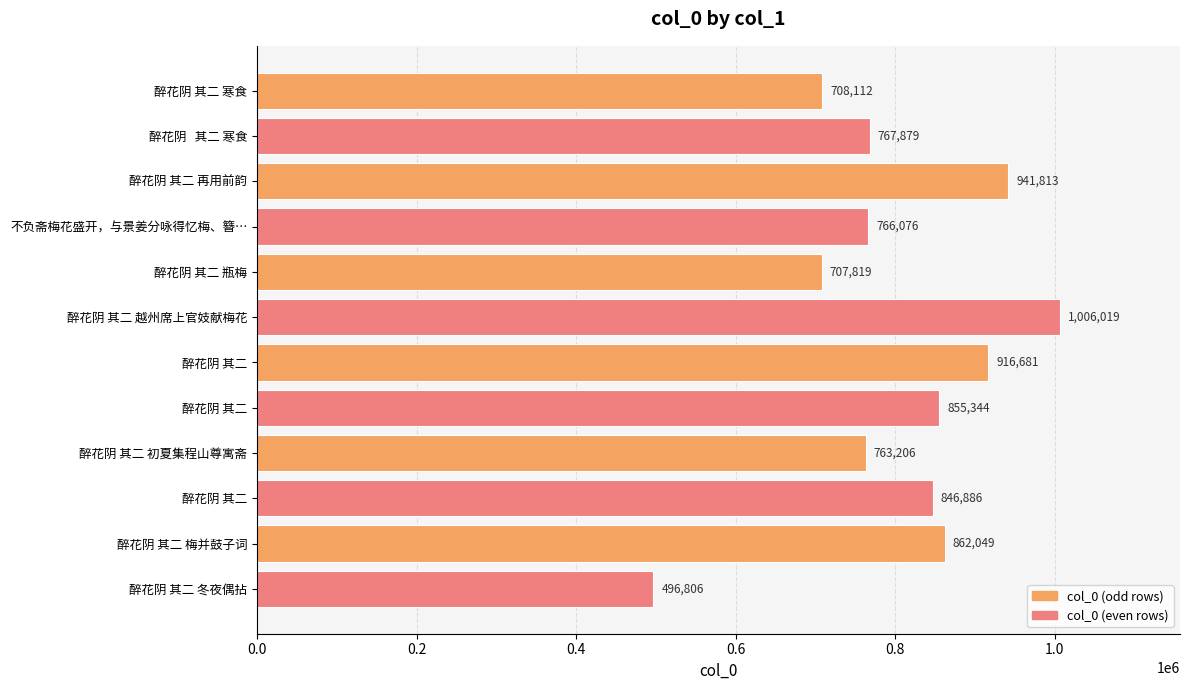

Does the chart contain any negative values?

No